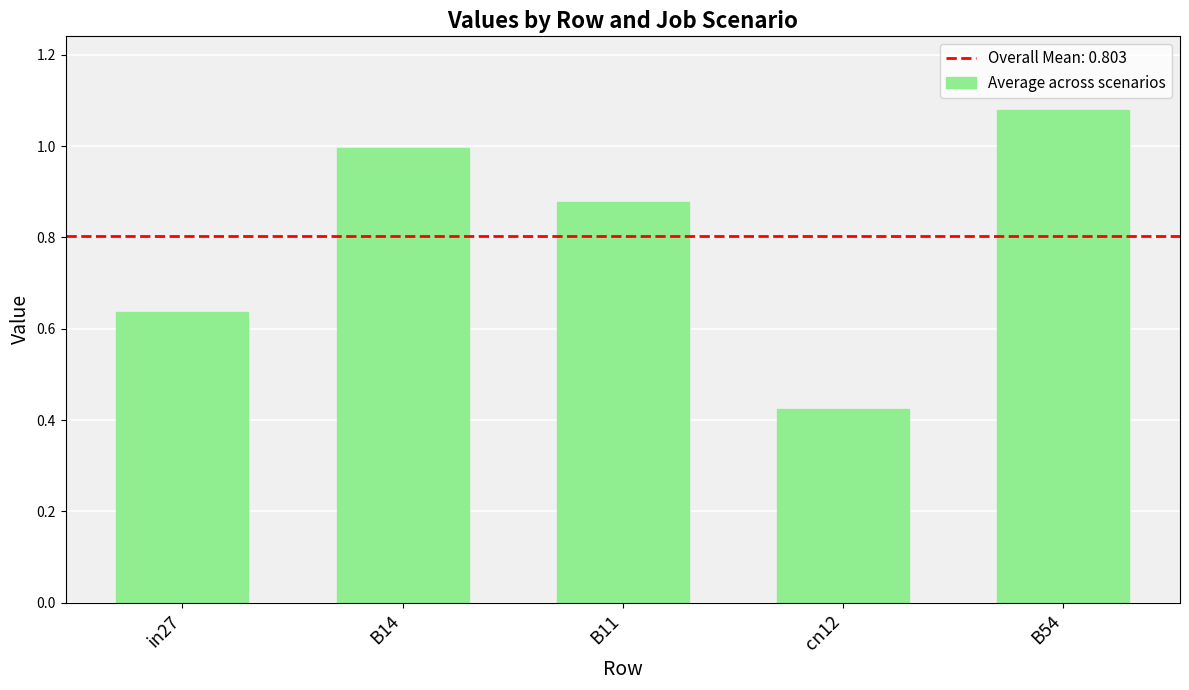

The chart shows a value of 0.7 at cn12. True or false?

False